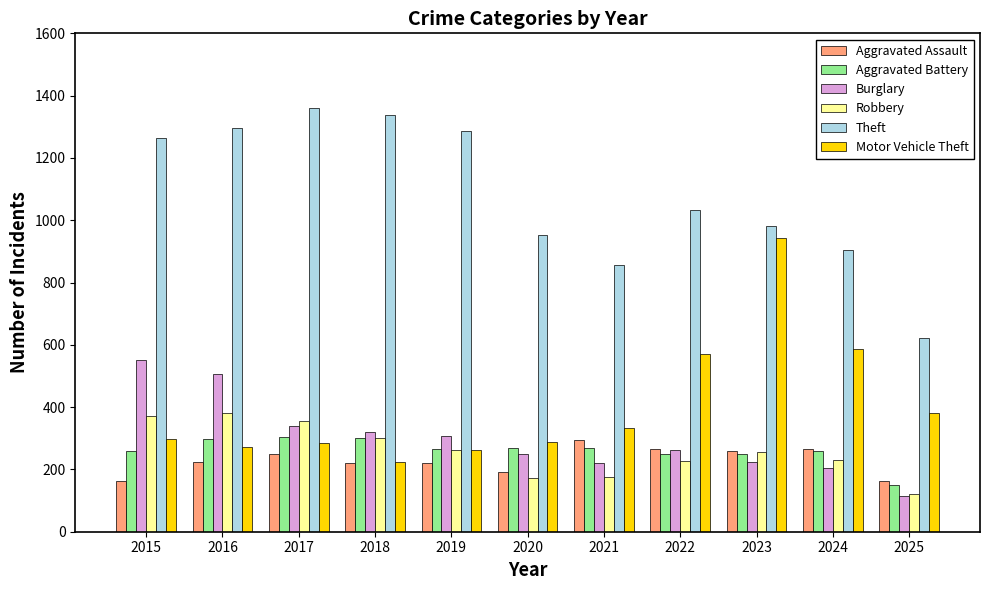

Between 2016 and 2025, which series saw the biggest shift?

Theft